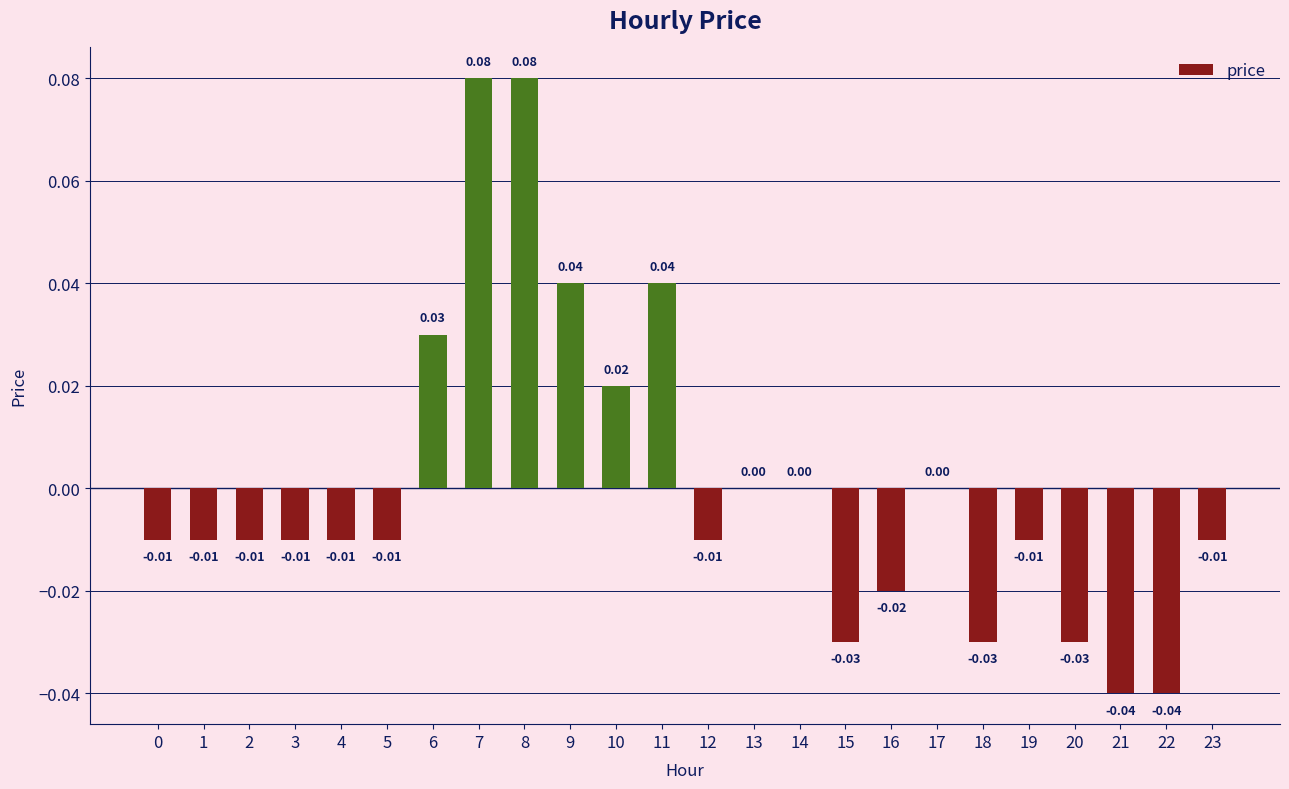

Between 11 and 7, which is larger?

7